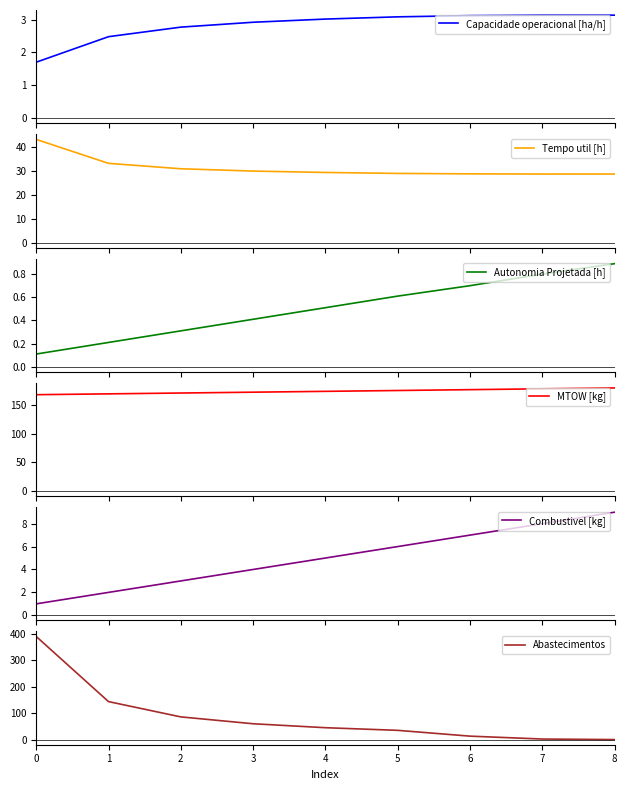

How many values in the Abastecimentos series exceed 45?

4